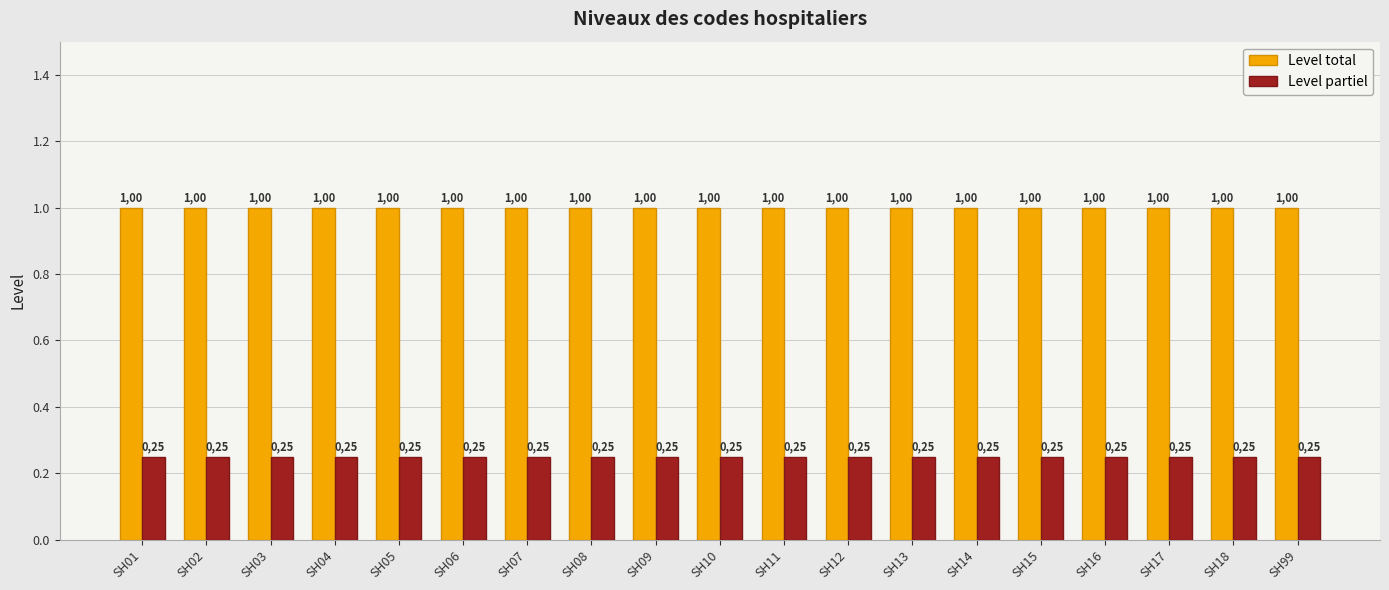

At which label does Level partiel reach its minimum?

SH01